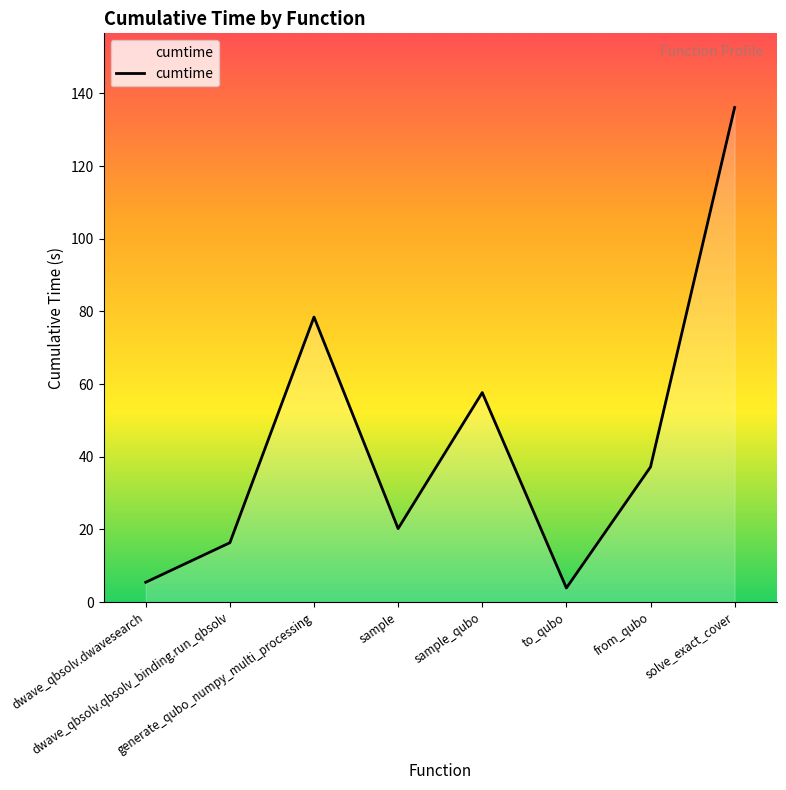

At which category does the data reach its first local peak?

generate_qubo_numpy_multi_processing